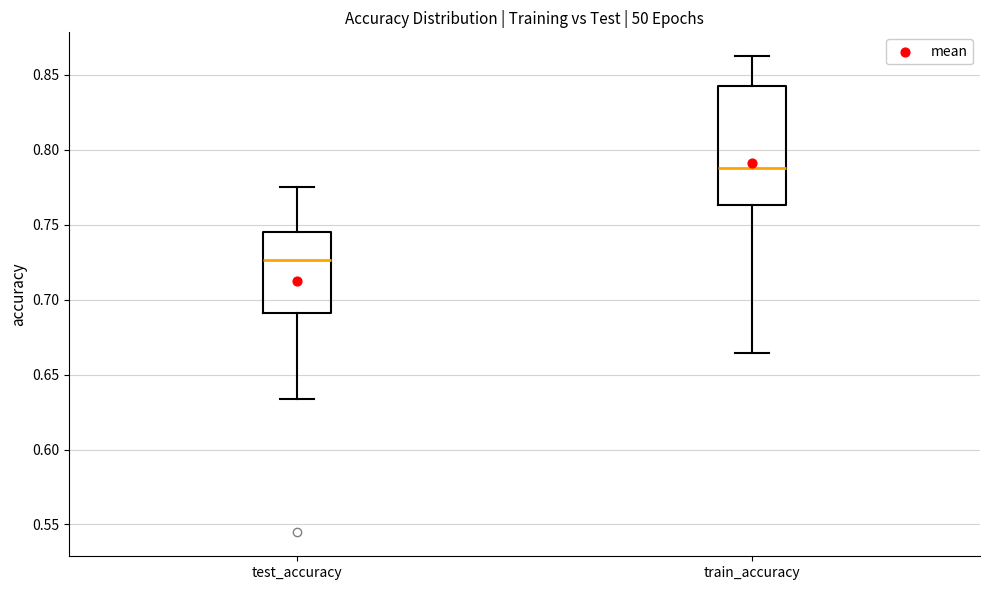

Reading left to right, read every box against the y-axis: the position of its median line, the range the box covers, and the ends of its whiskers. The values are not printed on the chart, so give them approximately, as read against the axis.

test_accuracy: median 0.725, box 0.690 to 0.745, whiskers 0.635 to 0.775
train_accuracy: median 0.790, box 0.765 to 0.845, whiskers 0.665 to 0.865